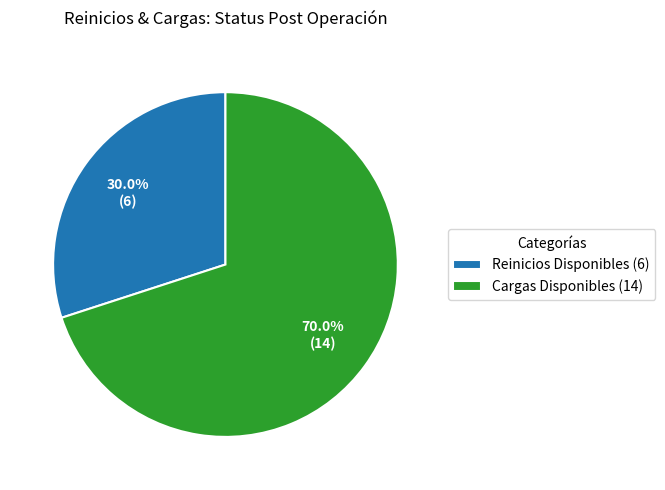

Rank the categories by value from highest to lowest.

Cargas Disponibles (14), Reinicios Disponibles (6)